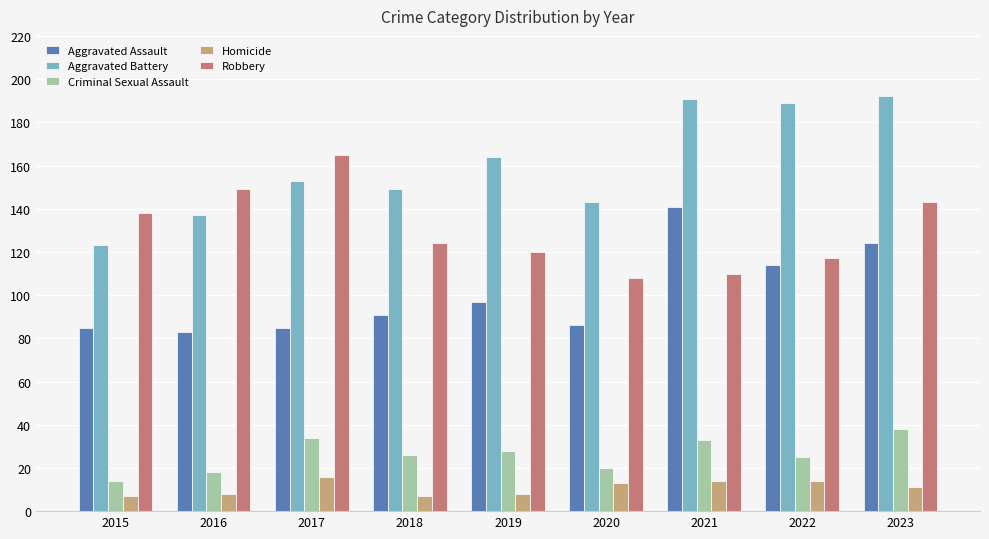

What is the value of the Homicide bar at the 4th from the left?

7